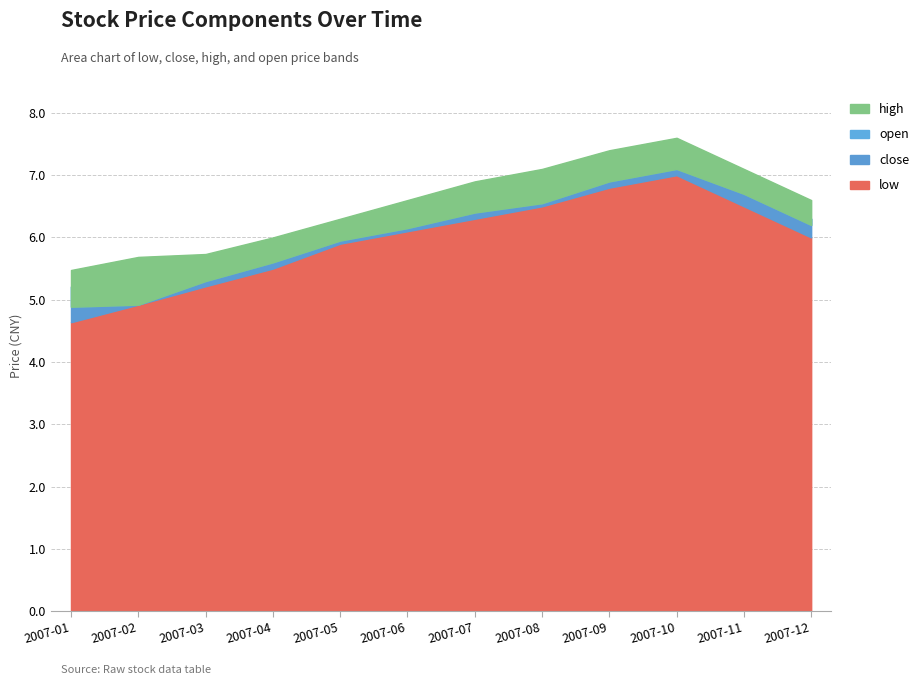

What are all the series names shown in the legend?

low, close, high, open